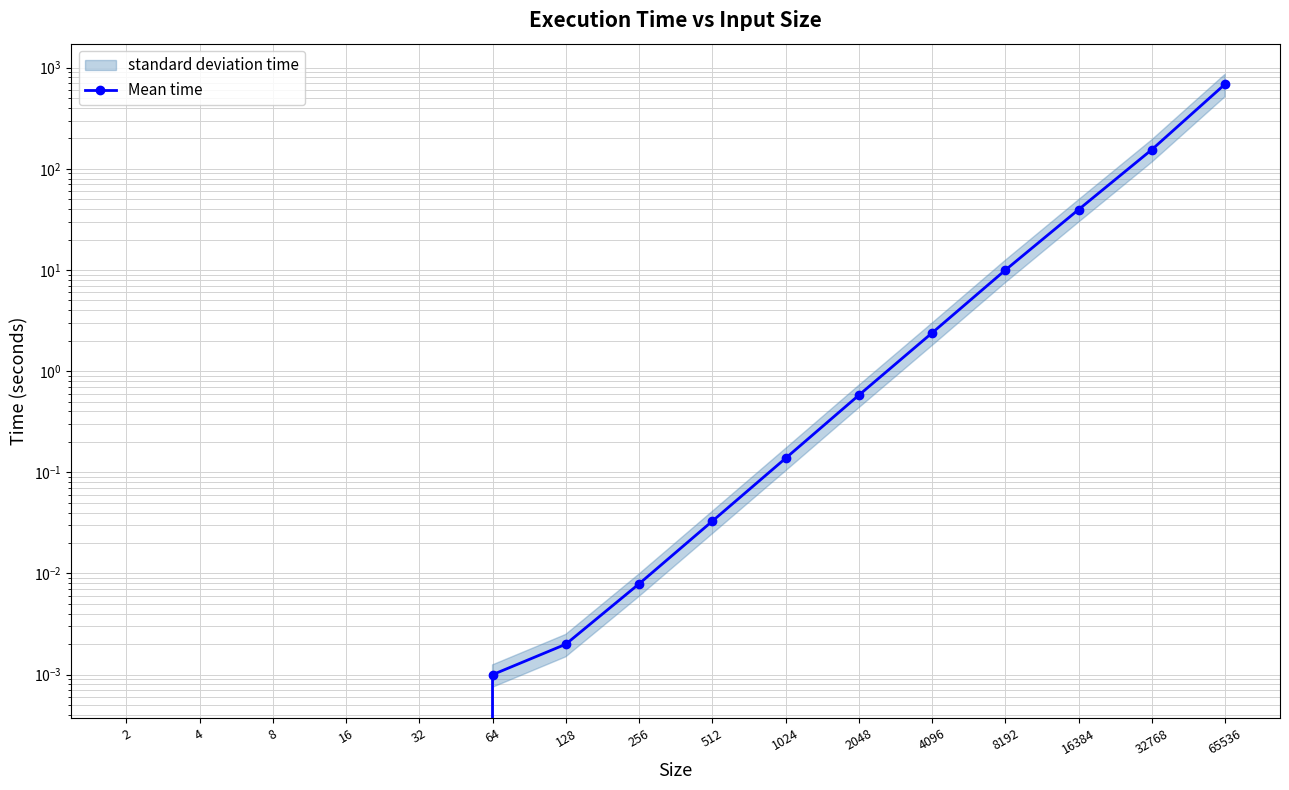

Read the value at 65536.

687.0